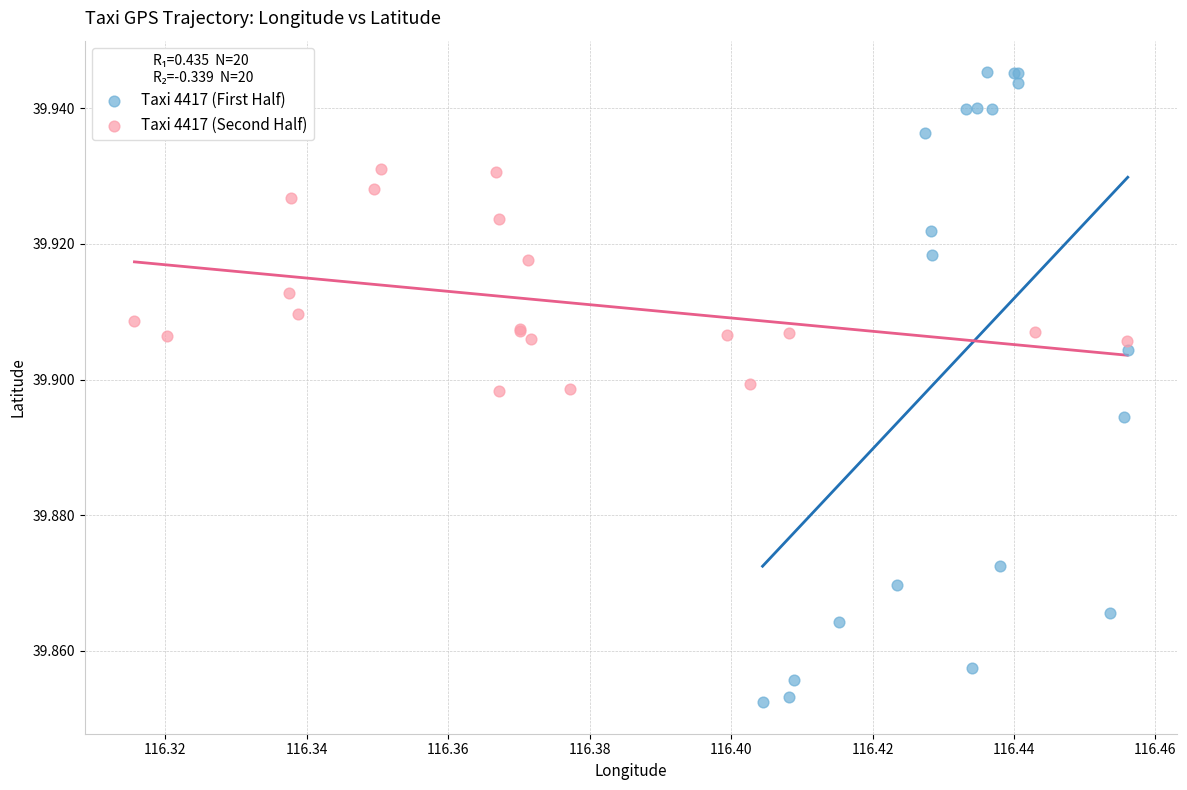

Which series contains the lowest Y value?

Taxi 4417 (First Half)